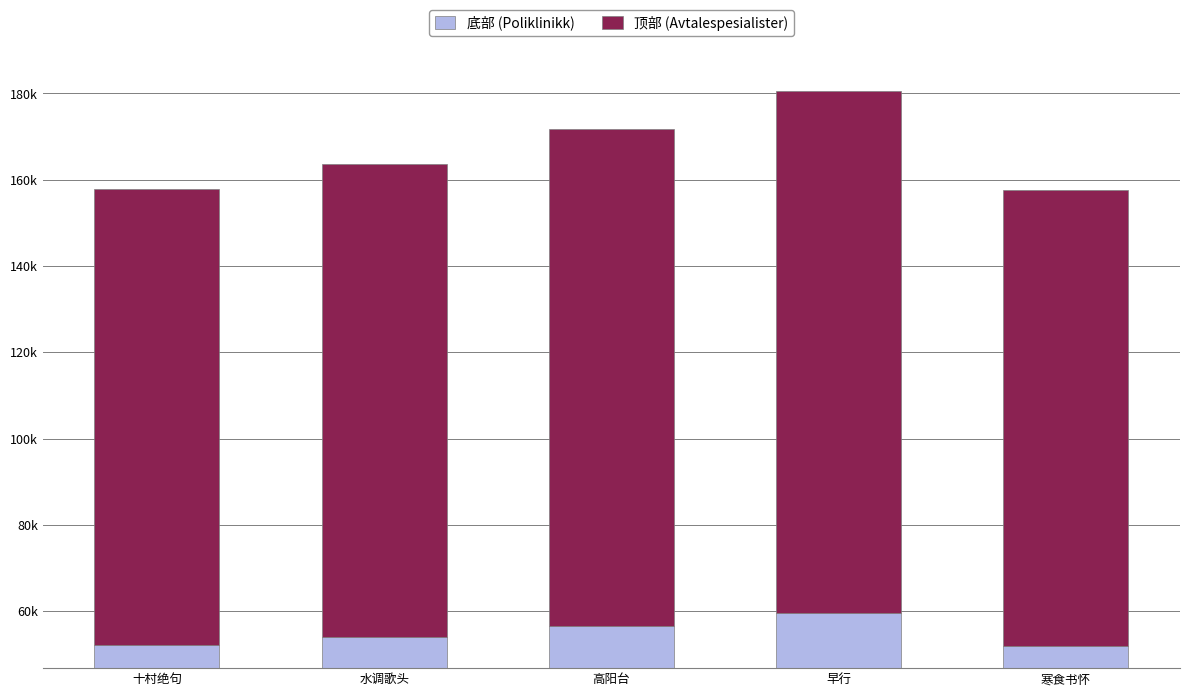

Which series has the widest spread of values?

顶部 (Avtalespesialister)